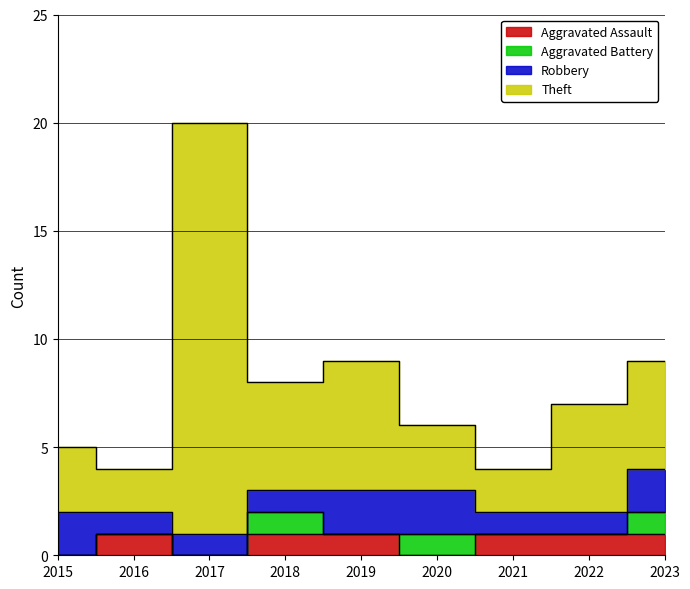

What is the sum of the Theft values at 2015 and 2022?

12